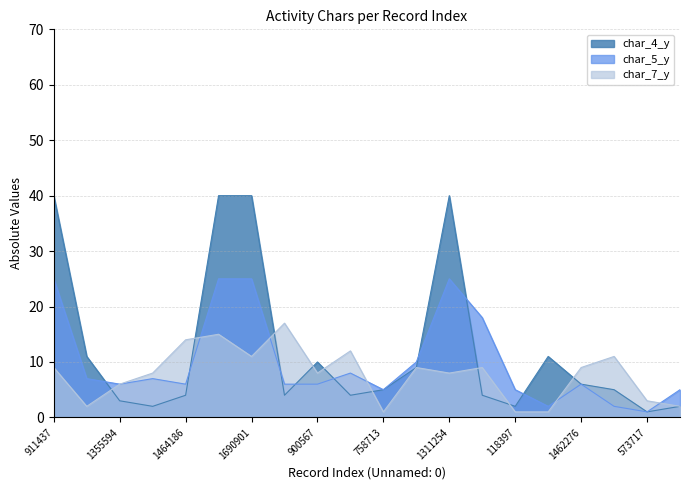

What is the total value across all series at 758713?

11